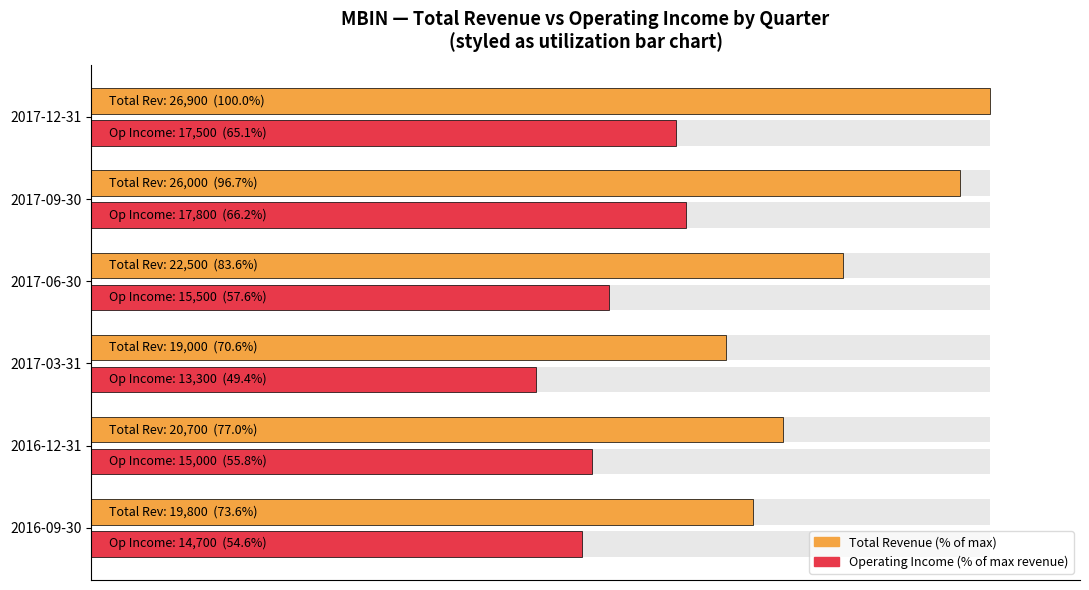

Reading left to right, transcribe all the data shown in this chart.

Total Revenue (% of max): 73.6	77.0	70.6	83.6	96.7	100.0
Operating Income (% of max revenue): 54.6	55.8	49.4	57.6	66.2	65.1